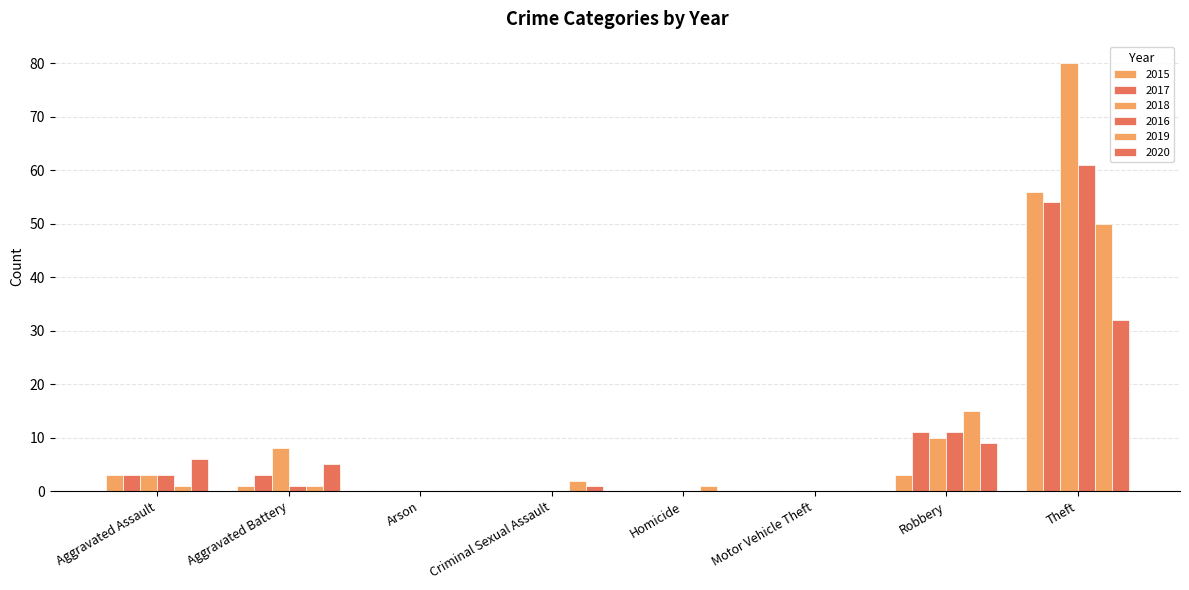

What position from the right is Robbery?

2